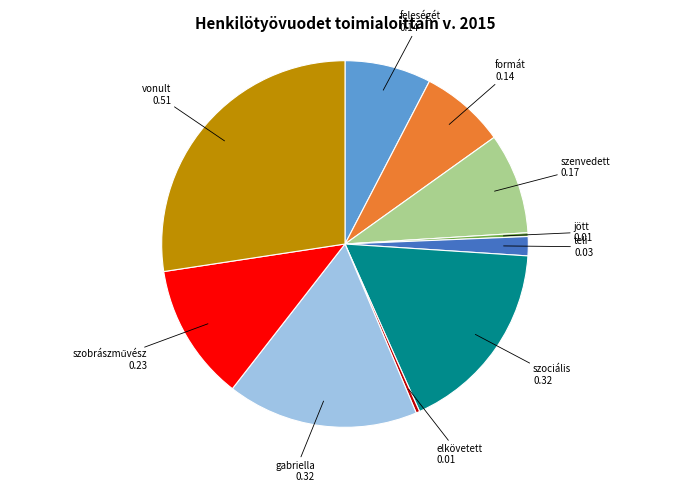

Combined, do teli and formát account for over 50%?

No